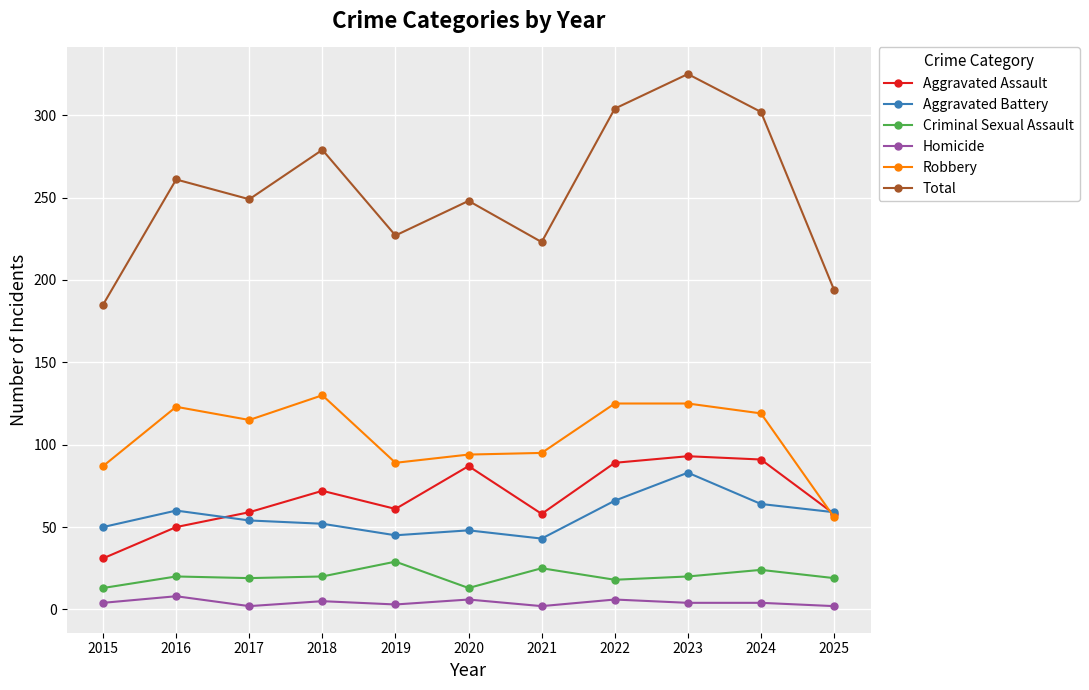

Is the value of Homicide at 2023 greater than the value of Criminal Sexual Assault at 2020?

No